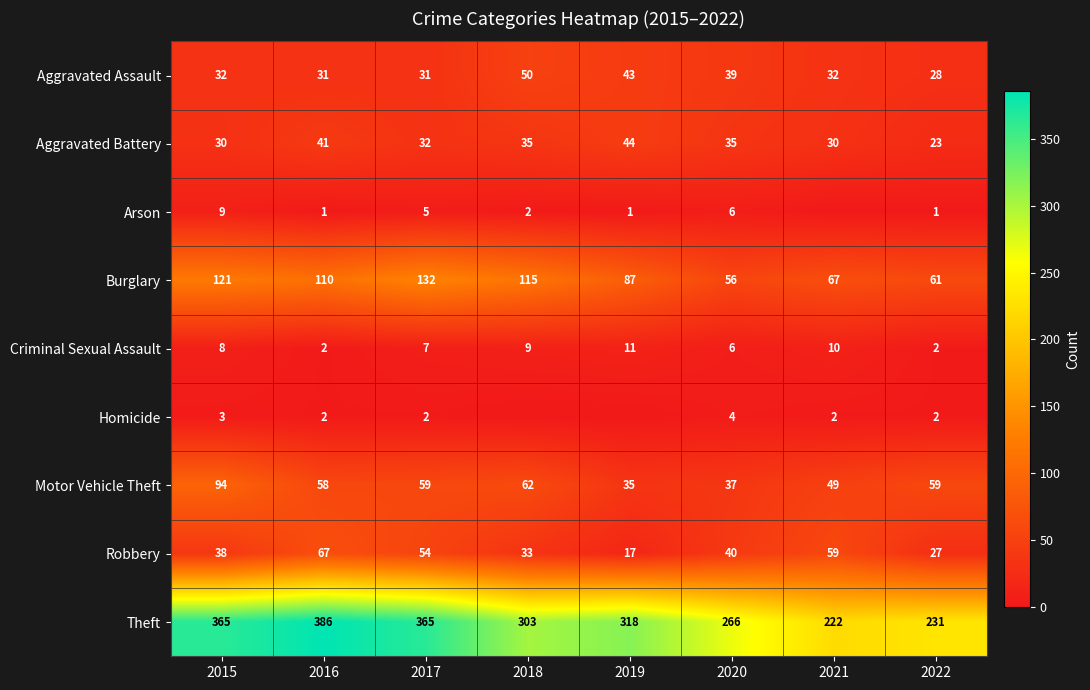

At which category is the sum across all series the highest?

2015